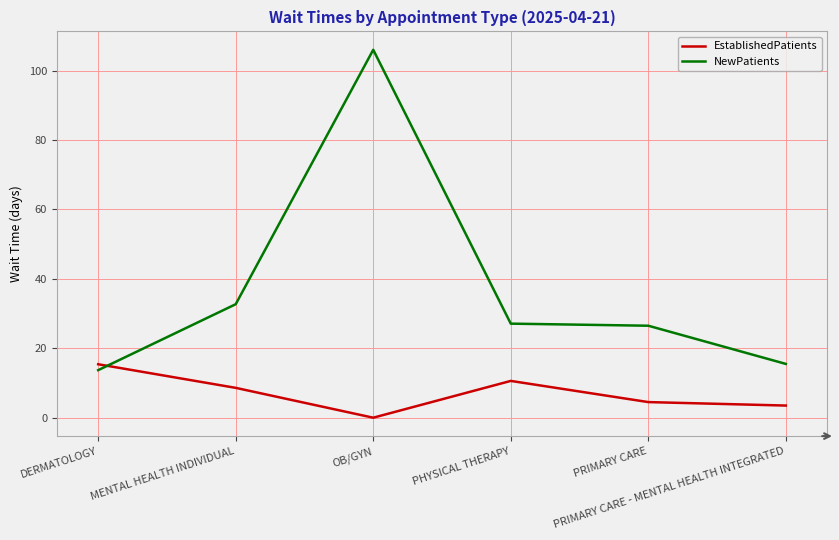

What is the highest value of the NewPatients series?

106.0